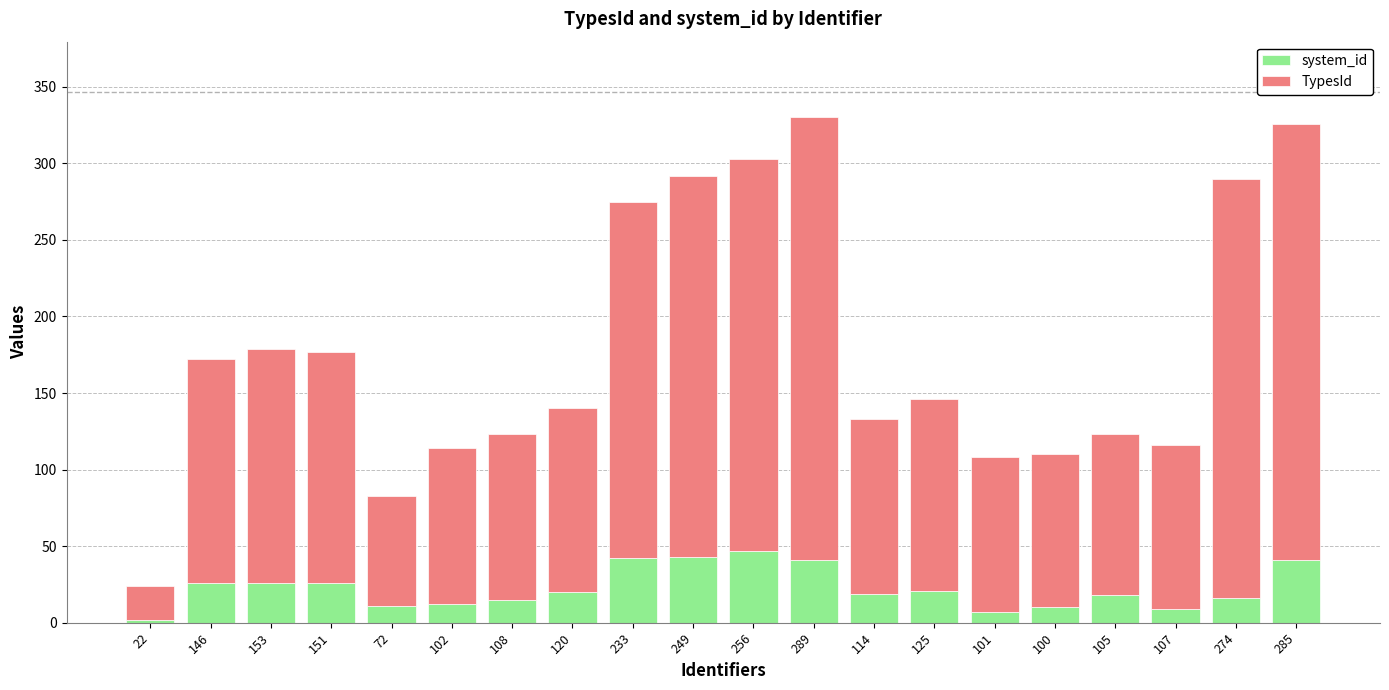

Is it true that system_id equals 7 at 101?

True